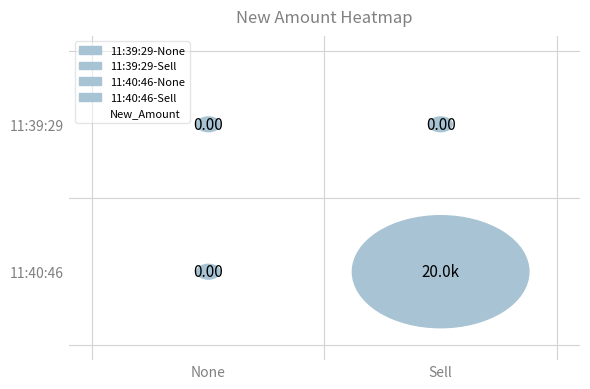

True or false: 11:39:29 has a value of 0 at None.

True